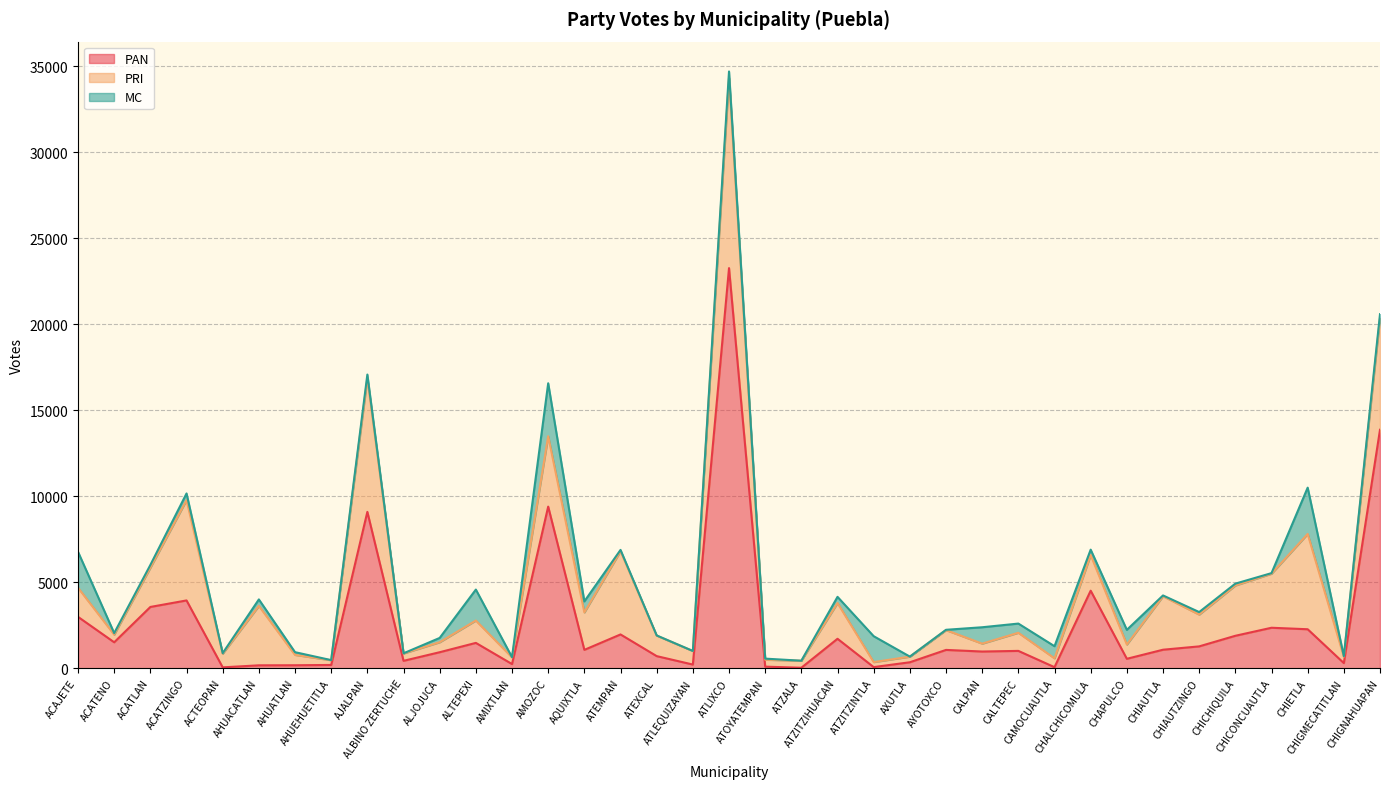

Reading left to right, transcribe all the data shown in this chart.

PAN: 2985	1507	3561	3940	50	168	172	190	9087	429	930	1472	242	9393	1067	1963	703	213	23257	91	27	1711	65	346	1064	970	1007	60	4506	547	1075	1269	1885	2352	2265	298	13860
PRI: 1692	444	2281	5827	794	3454	601	273	7769	429	581	1300	389	4093	2176	4842	1193	787	11061	402	408	2079	291	326	1151	459	1054	515	2073	830	3108	1848	2923	3141	5538	367	6486
MC: 2088	90	160	391	31	377	159	8	213	8	250	1799	10	3076	642	72	9	3	369	64	1	358	1505	3	18	952	534	704	313	853	47	147	108	34	2692	36	233